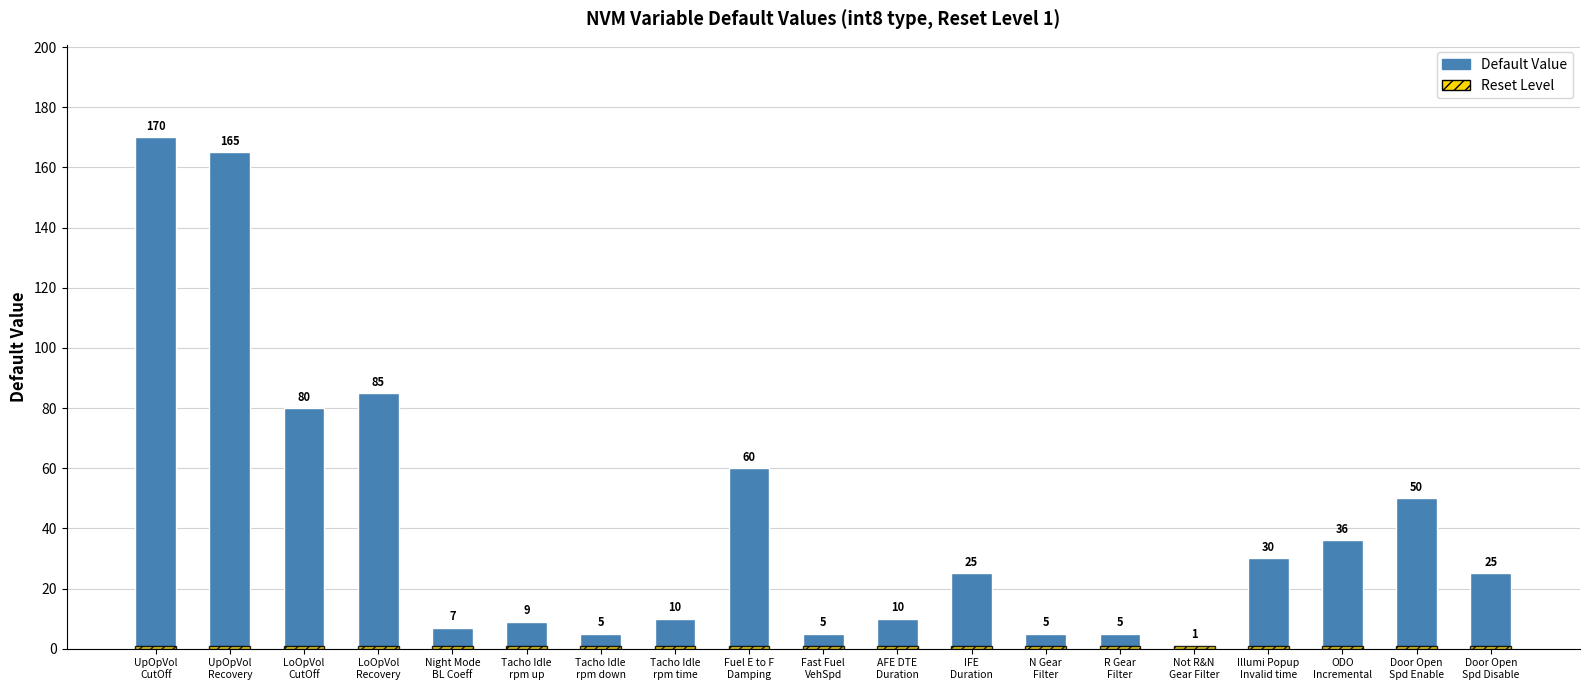

What is the value of the Reset Level bar at the 16th from the left?

1